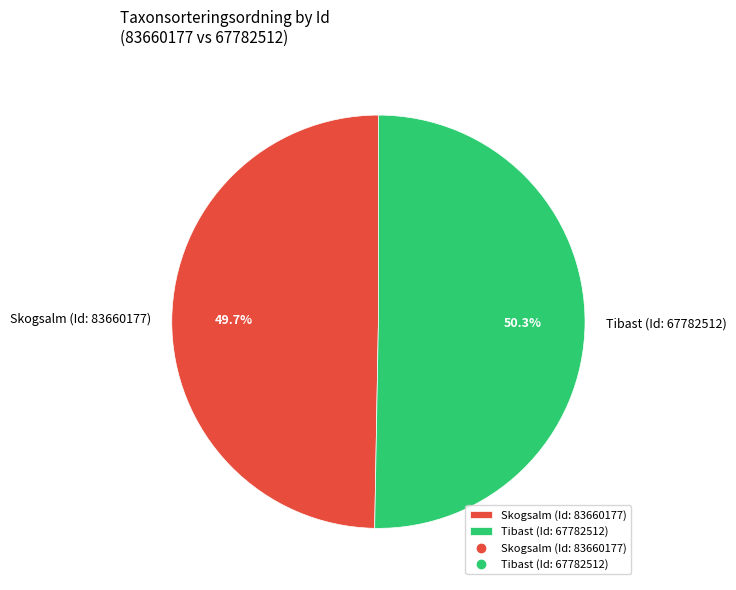

Which slice is the largest?

Tibast (Id: 67782512)